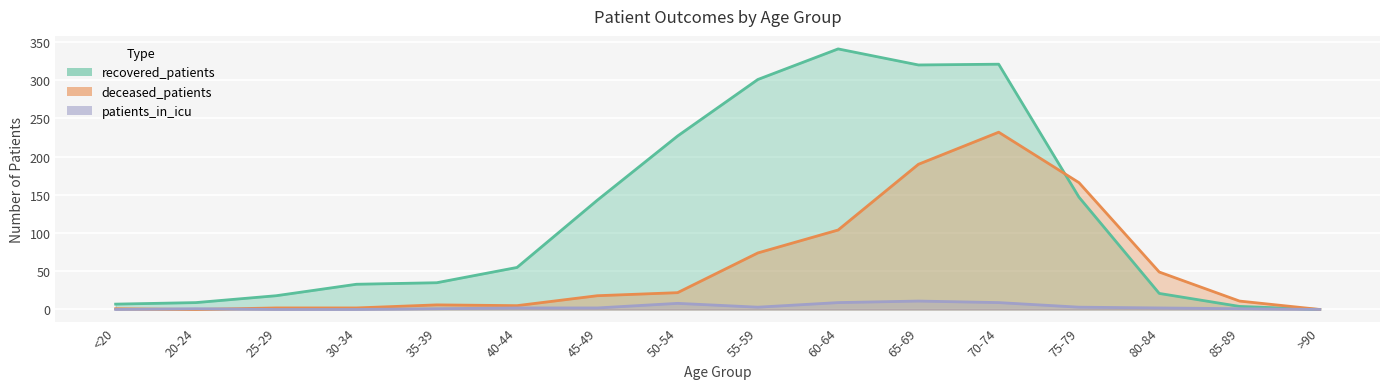

Rank the series at 20-24 from lowest to highest value.

deceased_patients, patients_in_icu, recovered_patients